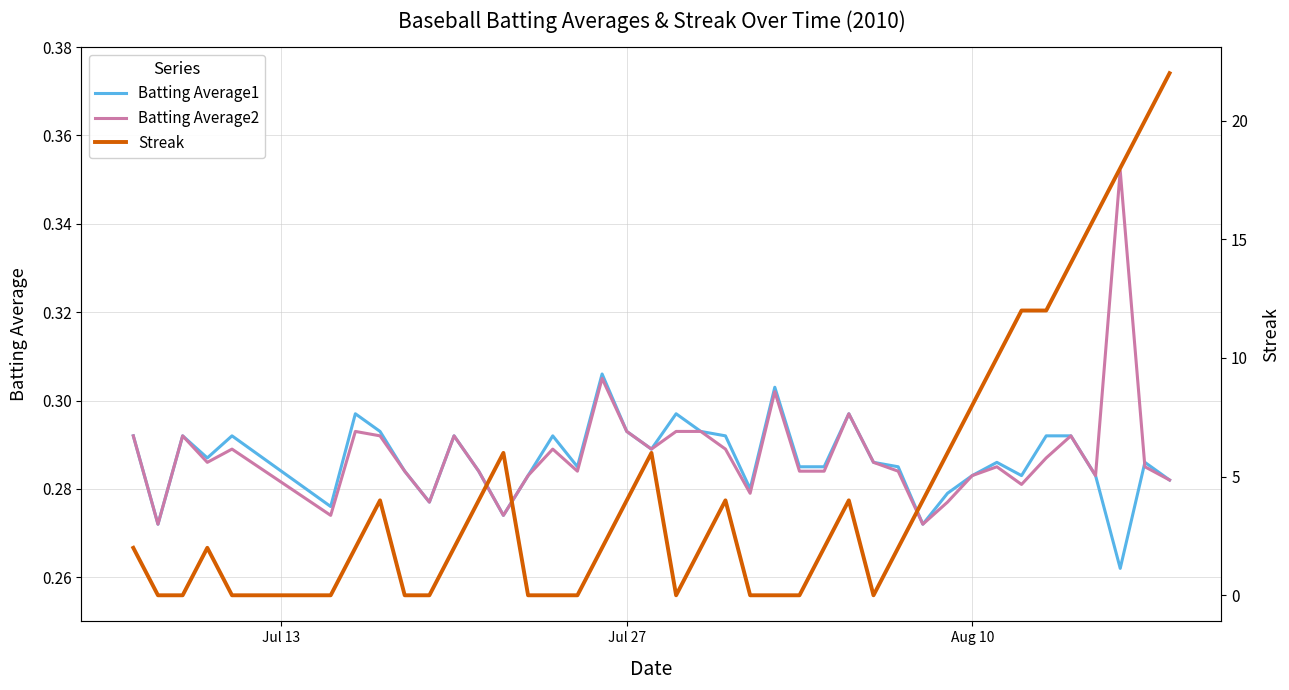

True or false: Batting Average2 and Batting Average1 intersect in this chart.

True